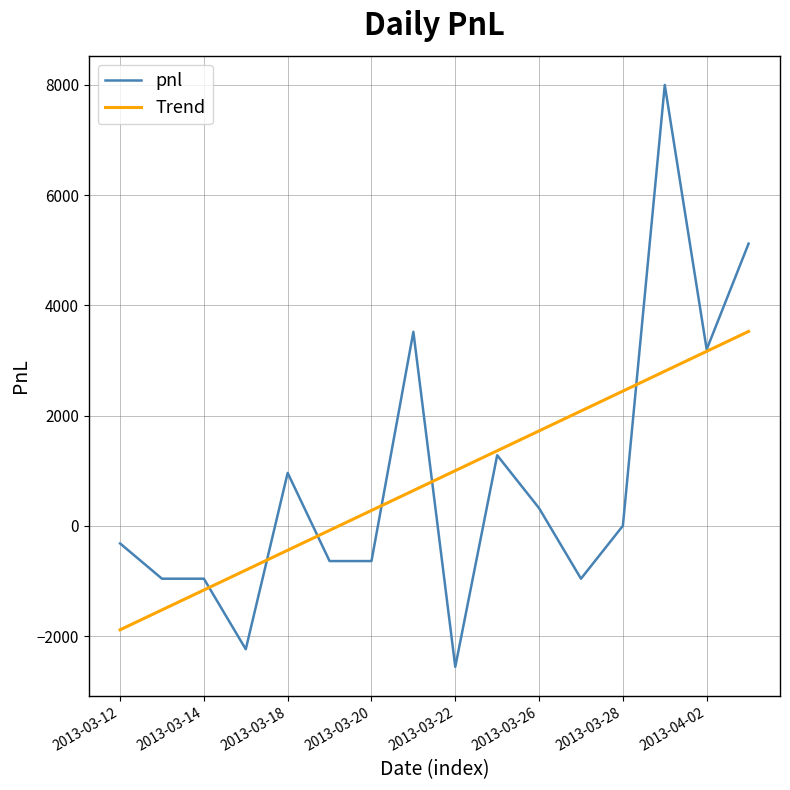

What is the minimum value for pnl?

-2560.0